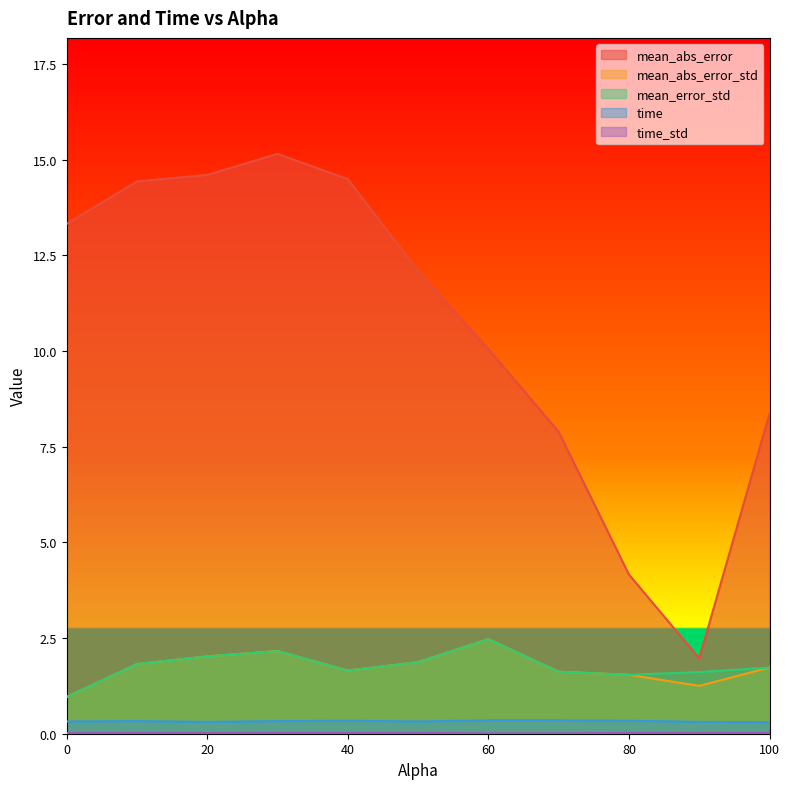

Is the value of mean_error_std at 60.0 greater than the value of time at 70.0?

Yes